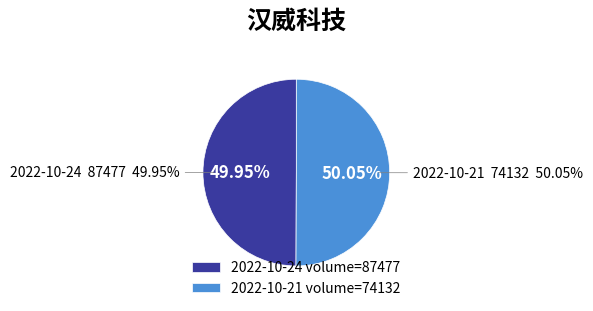

Does 74132 account for over 50% of the chart?

Yes